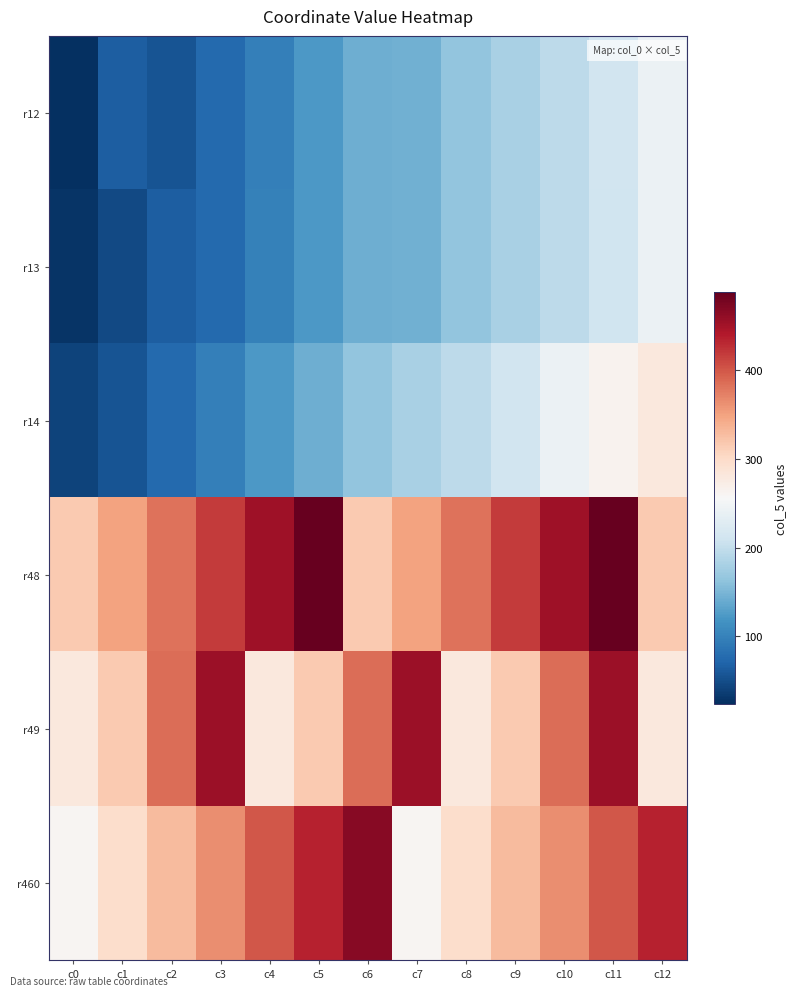

How many data points does each series have?

13